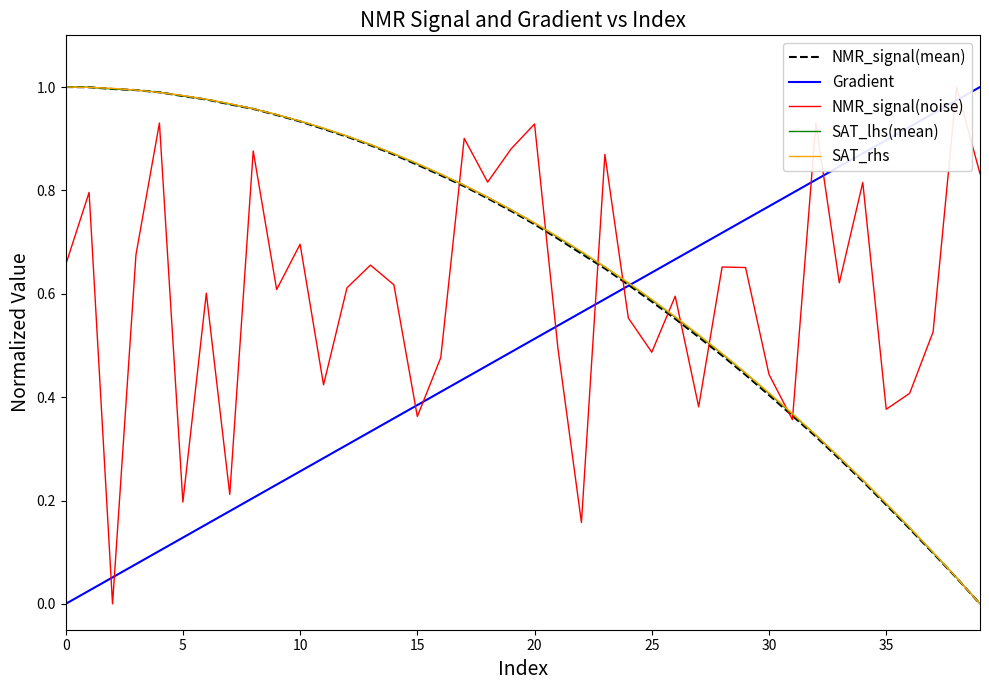

Which series has the largest total across all categories?

SAT_rhs